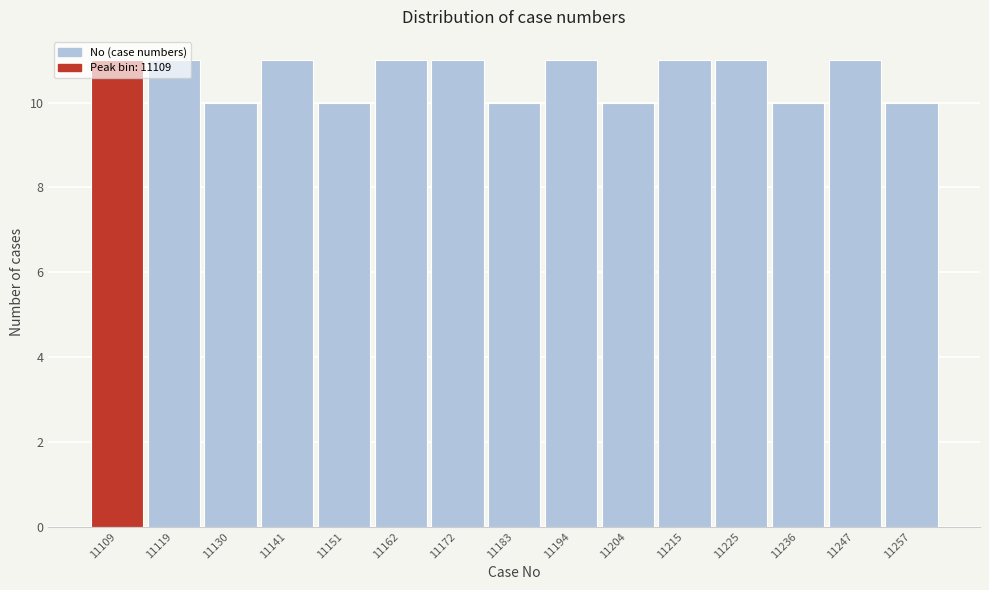

How tall is the bar that spans 11146.4 to 11157.0 on the x-axis? Neither the bar edges nor the heights are printed on the chart, so give them approximately, as read against the axes.

10